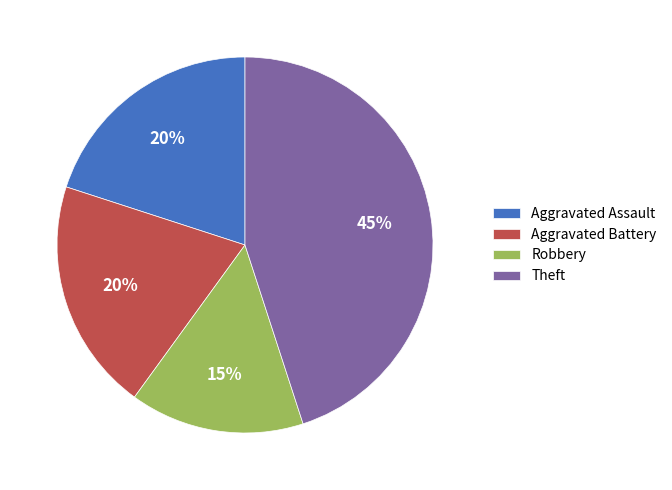

To the nearest percent, what is the difference between the largest and smallest slice percentages?

30%